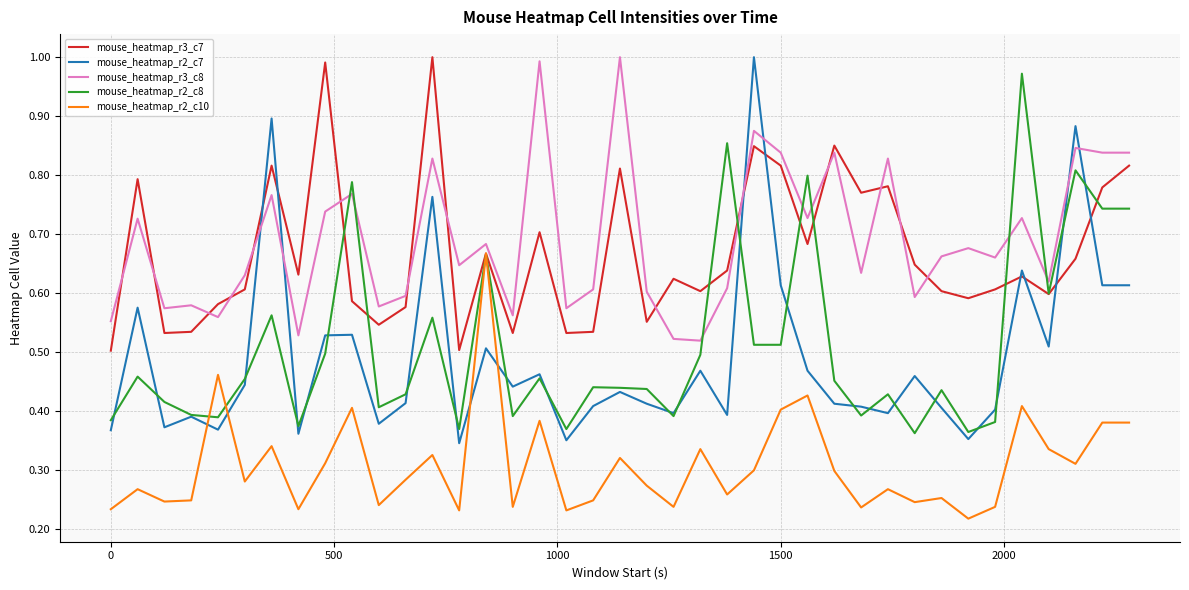

Does the chart display data point markers on the line(s)?

No